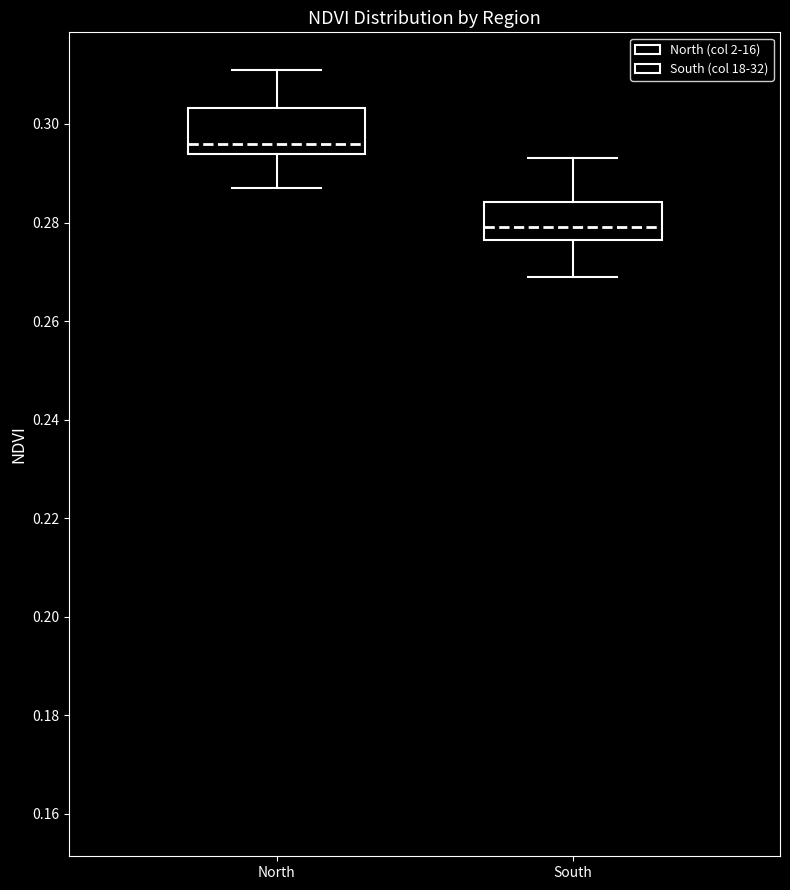

Which box has the lowest median line?

South